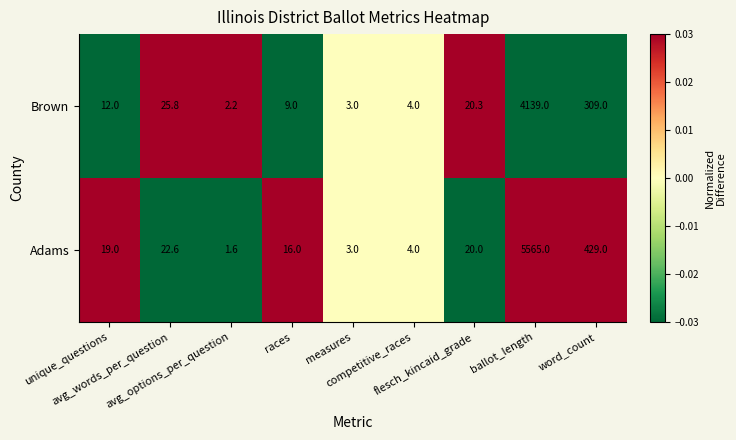

How many categories are shown in the chart?

9